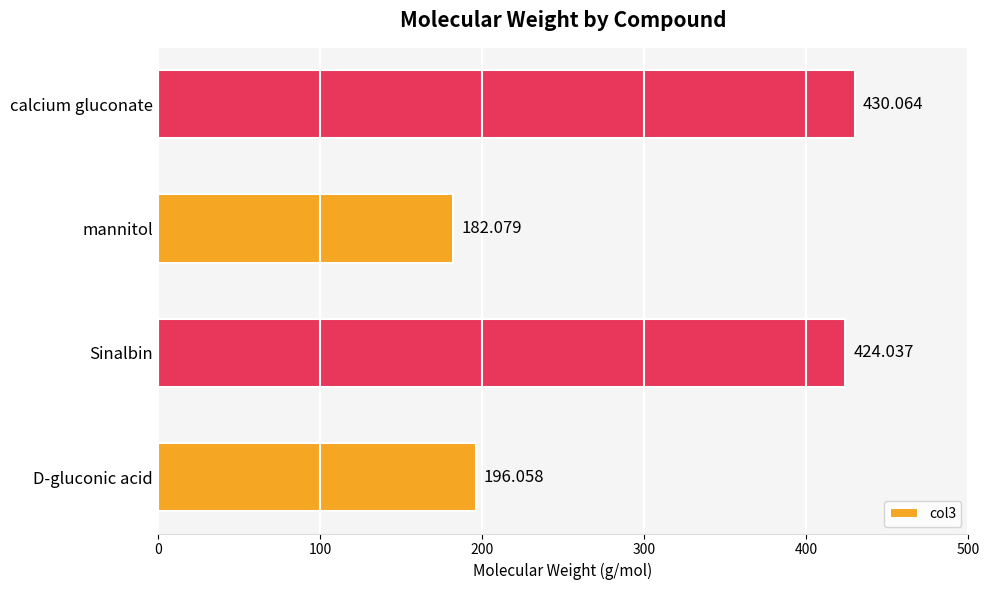

How many data points are above 424?

2